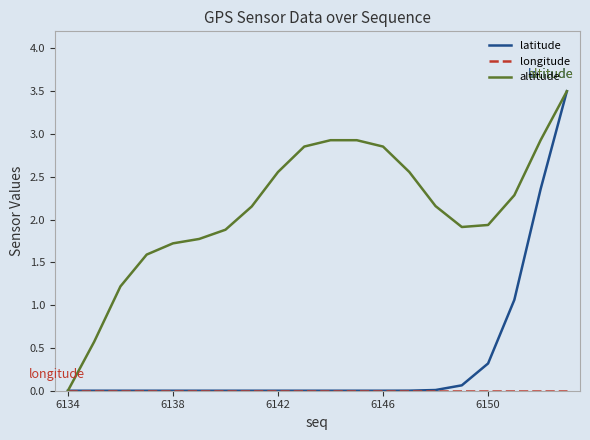

How many lines are shown in the chart?

3